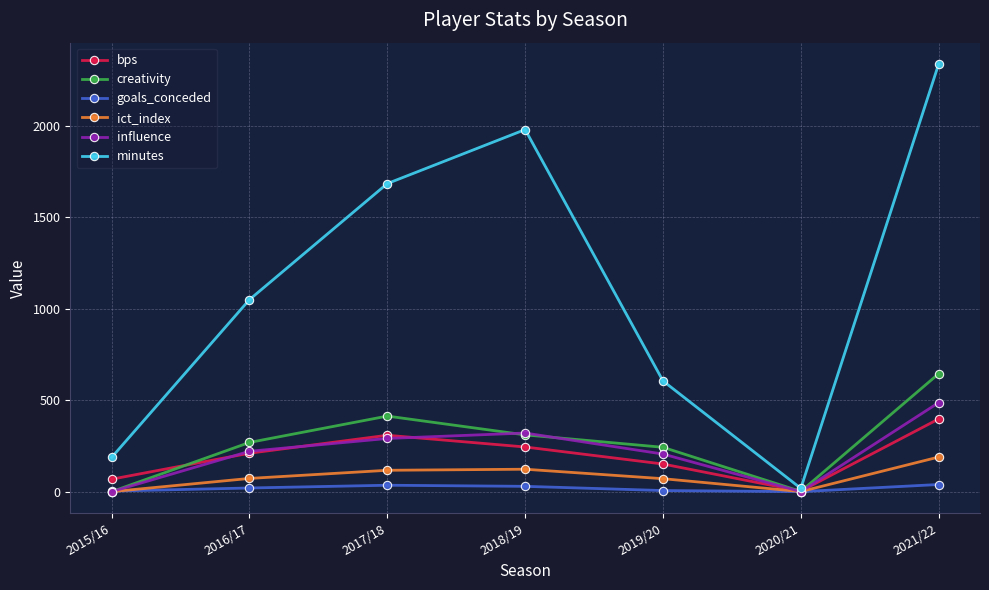

How many data points does each series have?

7